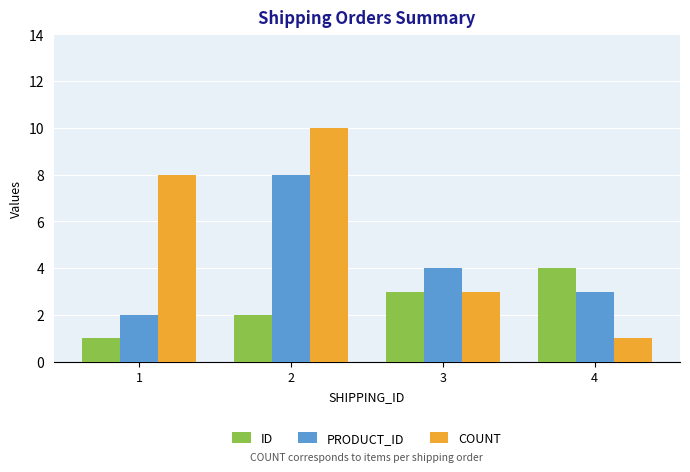

How many PRODUCT_ID values are between 3 and 8?

3